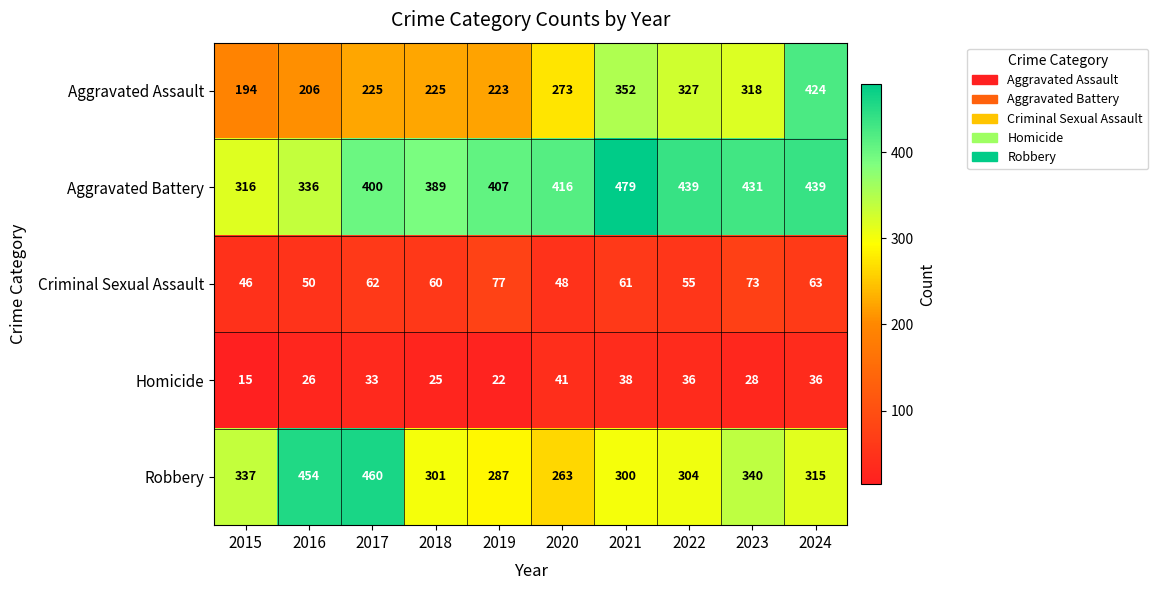

What is the total value across all series at 2024?

1277